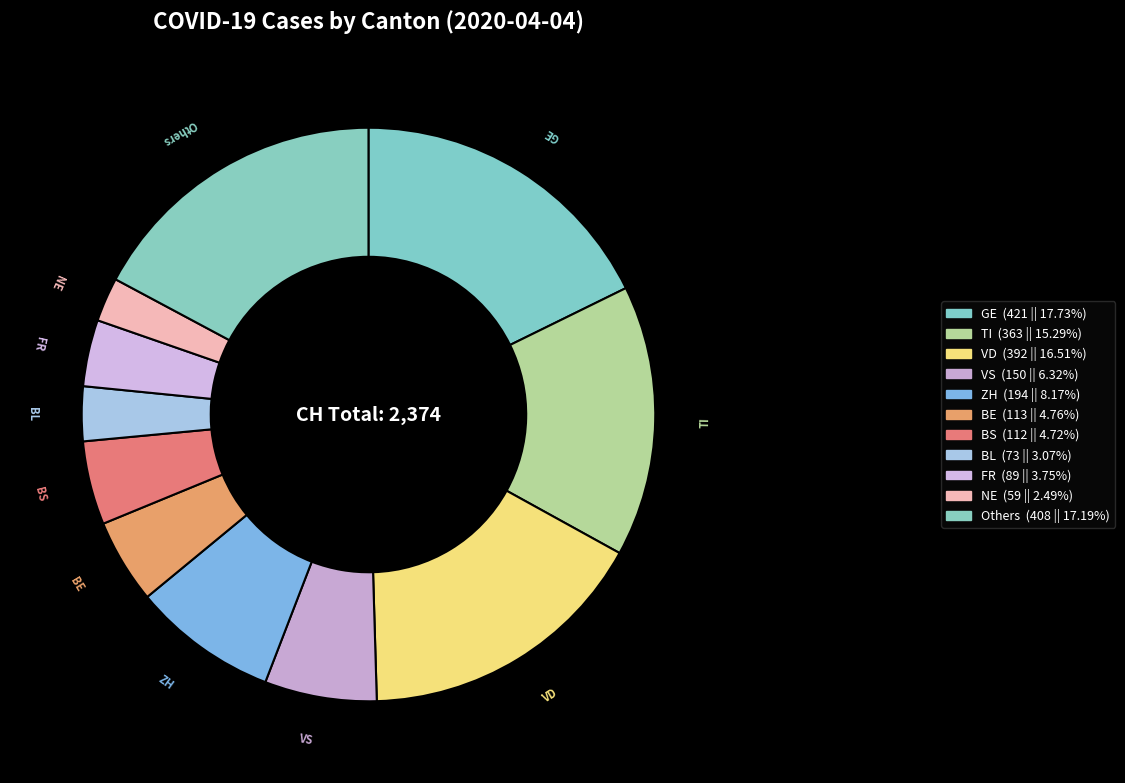

How many slices are in this pie chart?

11